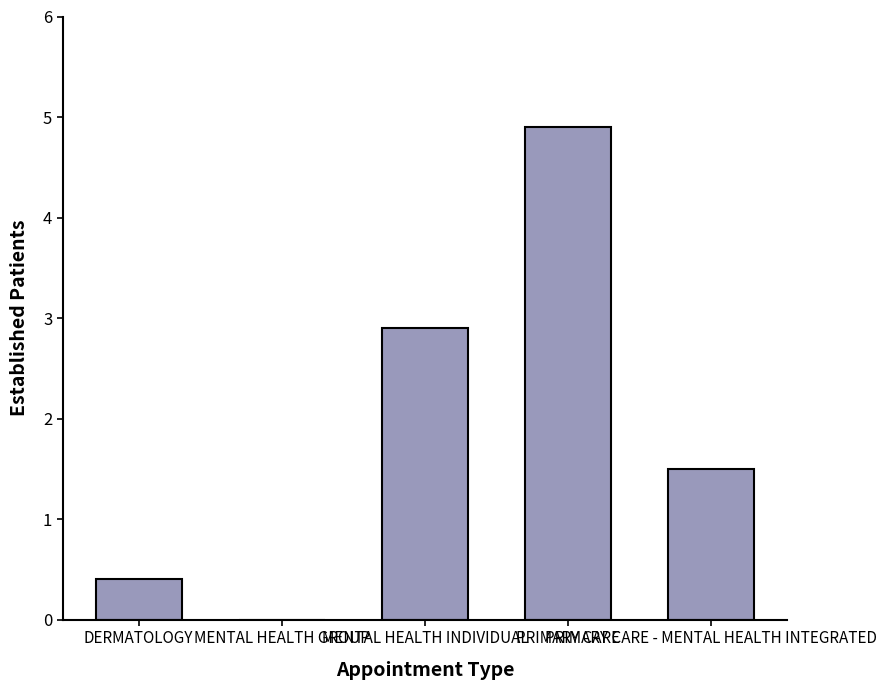

Reading right to left, transcribe all the data shown in this chart.

1.5	4.9	2.9	0.0	0.4